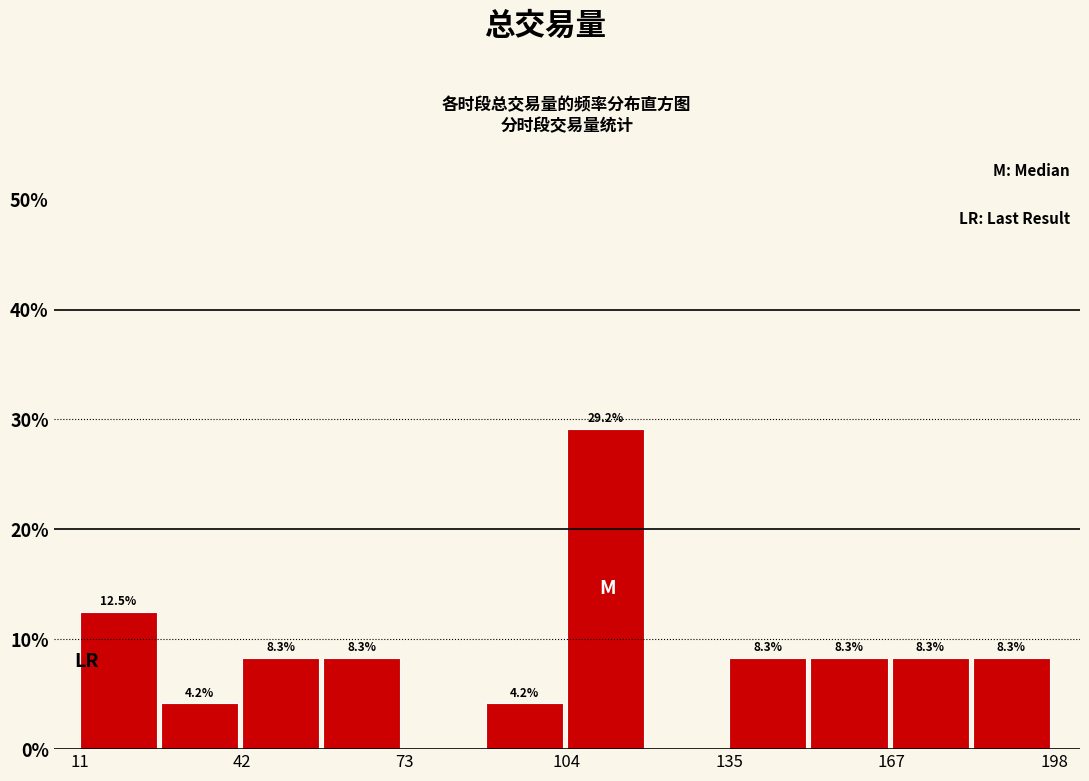

Read against the x-axis, roughly where is the centre of the tallest bar?

110